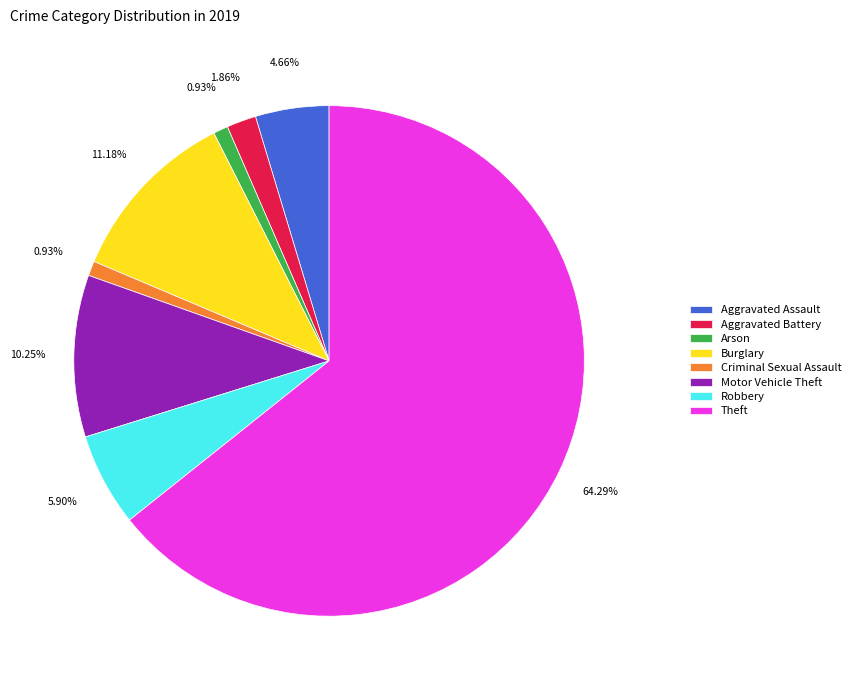

To the nearest percent, what is the difference between the Motor Vehicle Theft and Robbery slice percentages?

4%